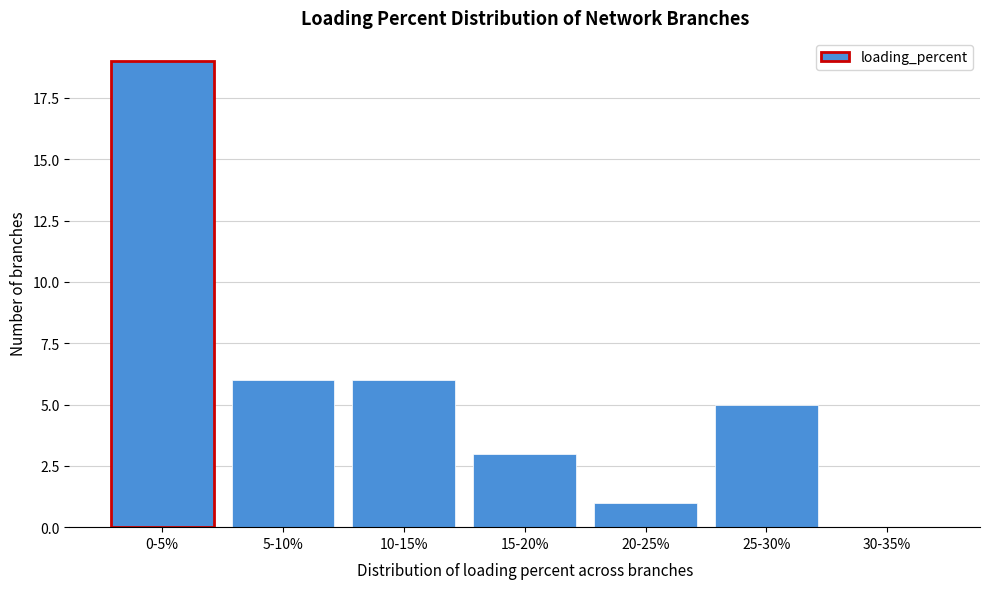

Reading right to left, transcribe all the data shown in this chart.

30-35%=0	25-30%=5	20-25%=1	15-20%=3	10-15%=6	5-10%=6	0-5%=19